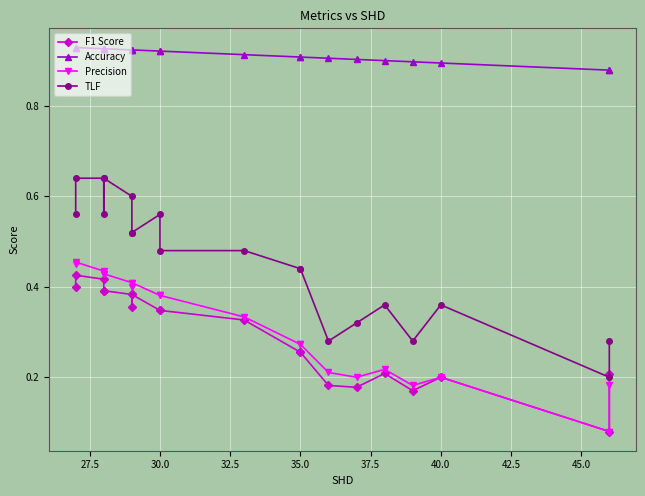

True or false: TLF and Precision intersect in this chart.

False